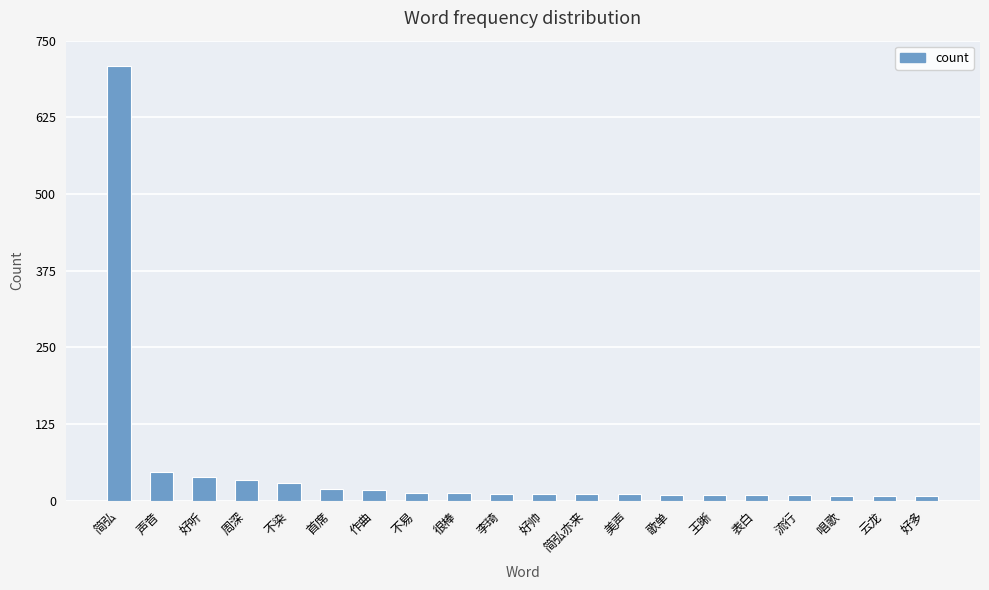

What is the sum of all values?

1019